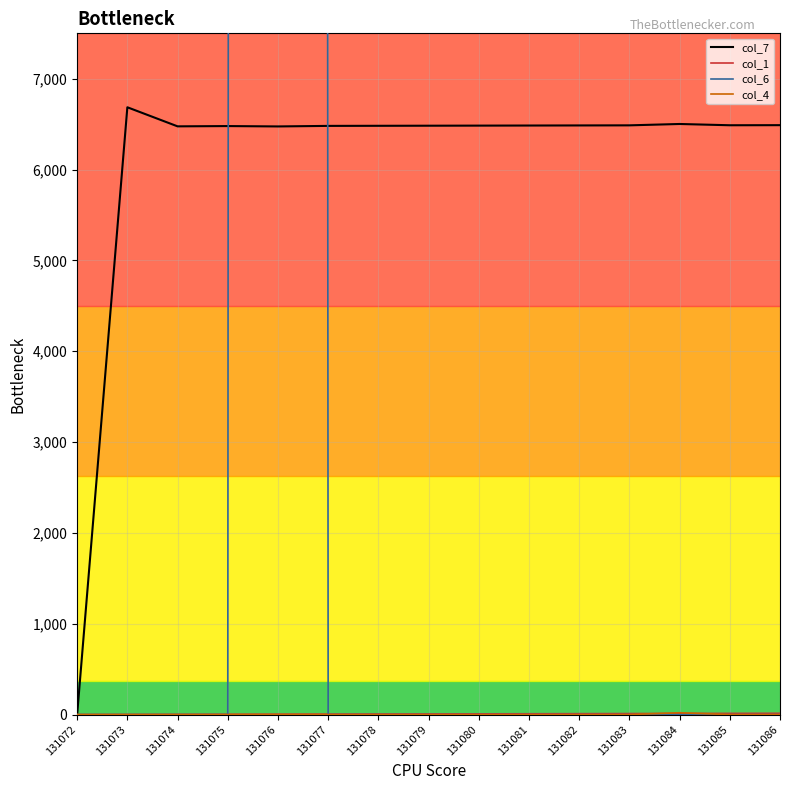

At 131078, list the series in order from smallest to largest.

col_6, col_4, col_1, col_7